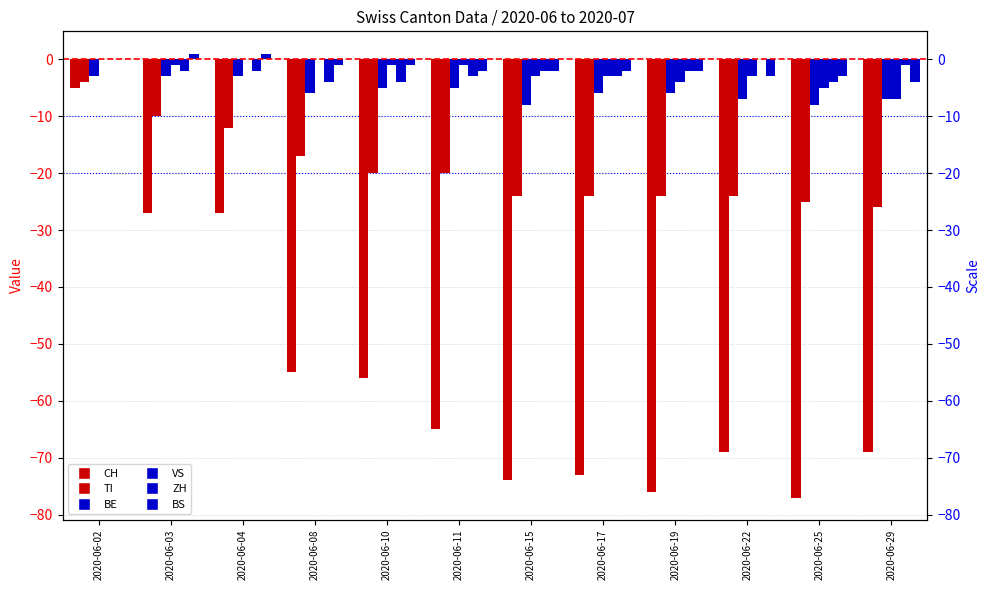

What are all the series names shown in the legend?

CH, TI, BE, VS, ZH, BS